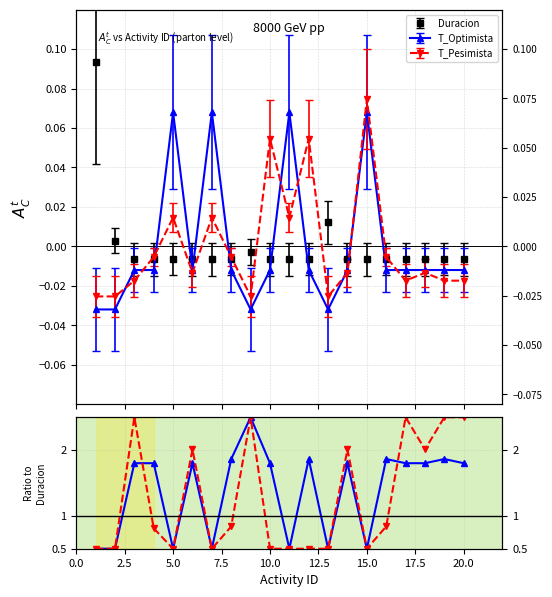

How many lines are shown in the chart?

2